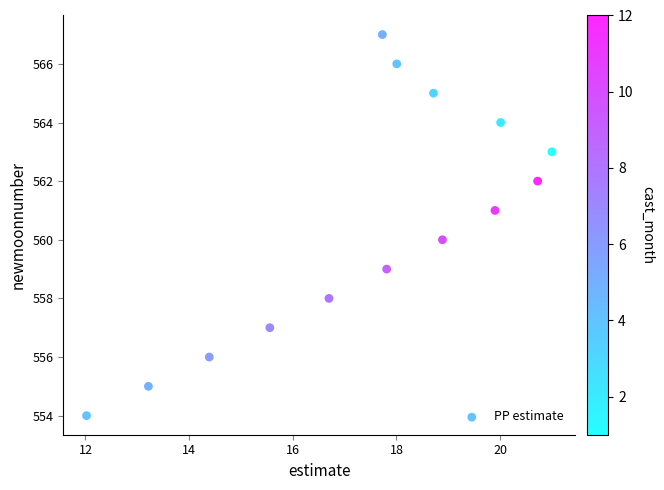

What is the range of Y values (max minus min)?

13